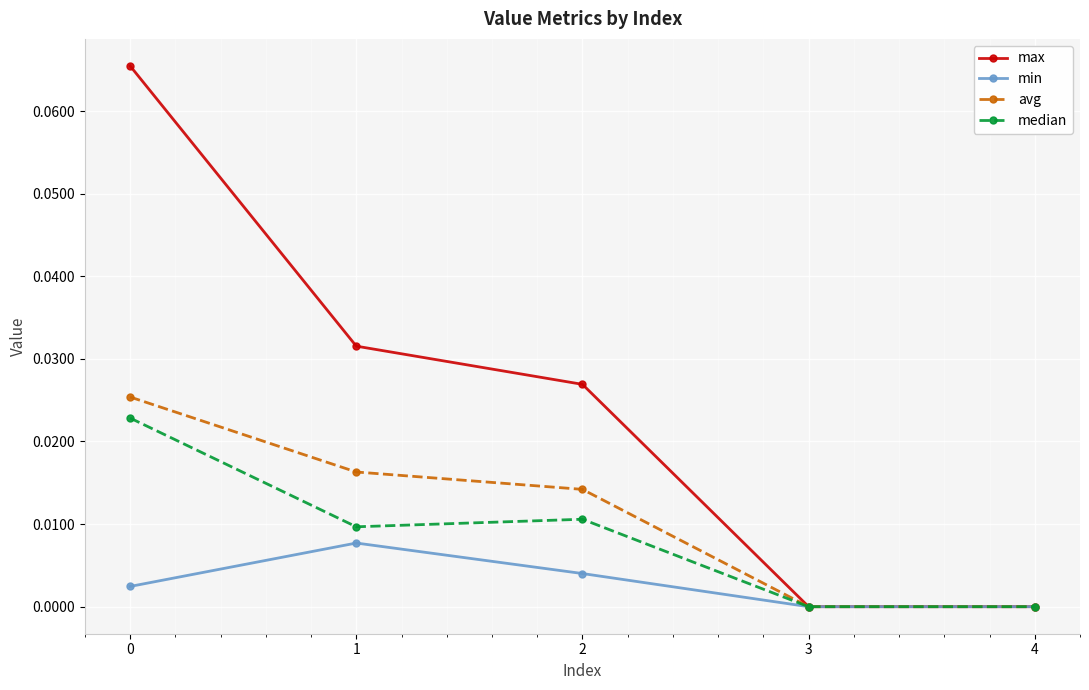

Which series has the largest total across all categories?

max